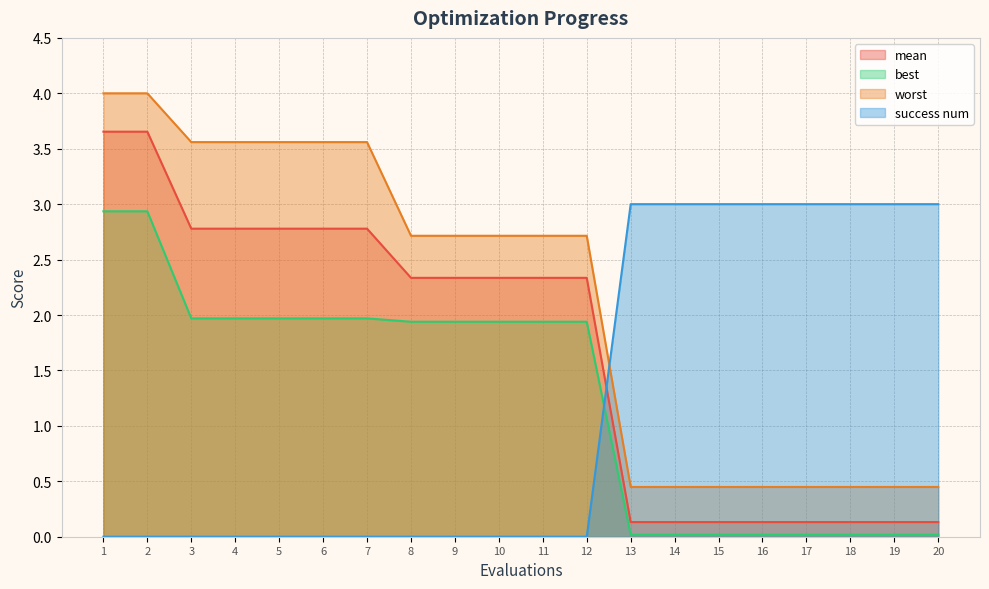

Between which two adjacent categories do success num and best first intersect?

12 and 13